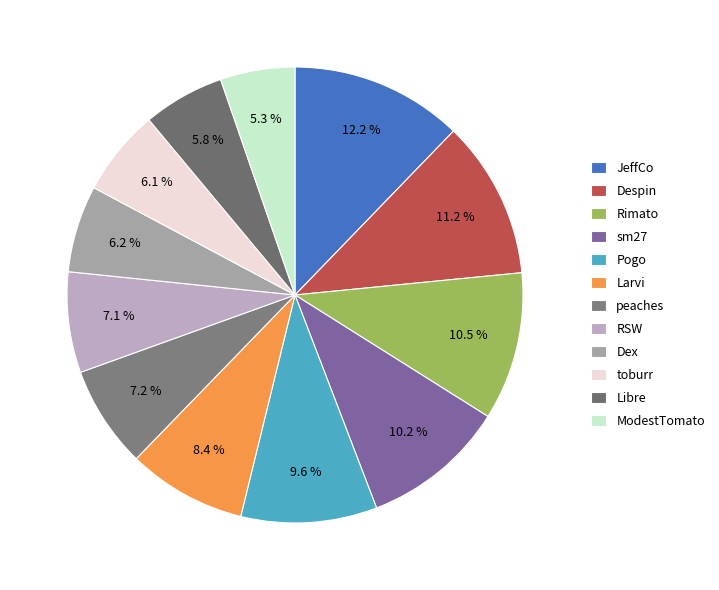

True or false: peaches accounts for 7% of the total.

True